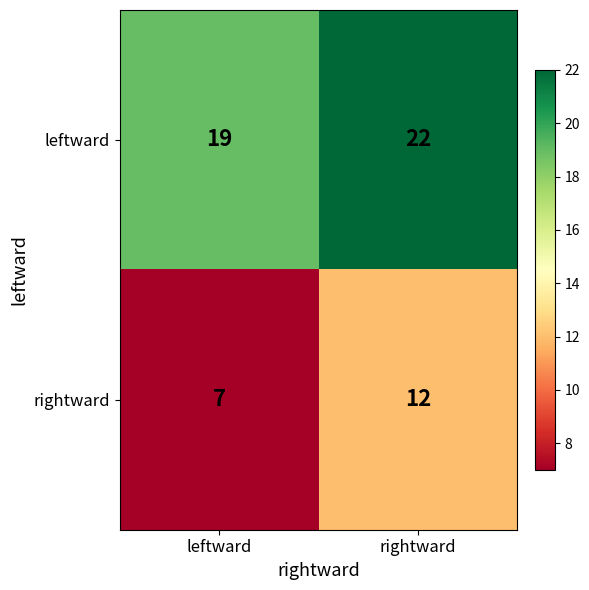

What is the minimum value shown in the chart?

7